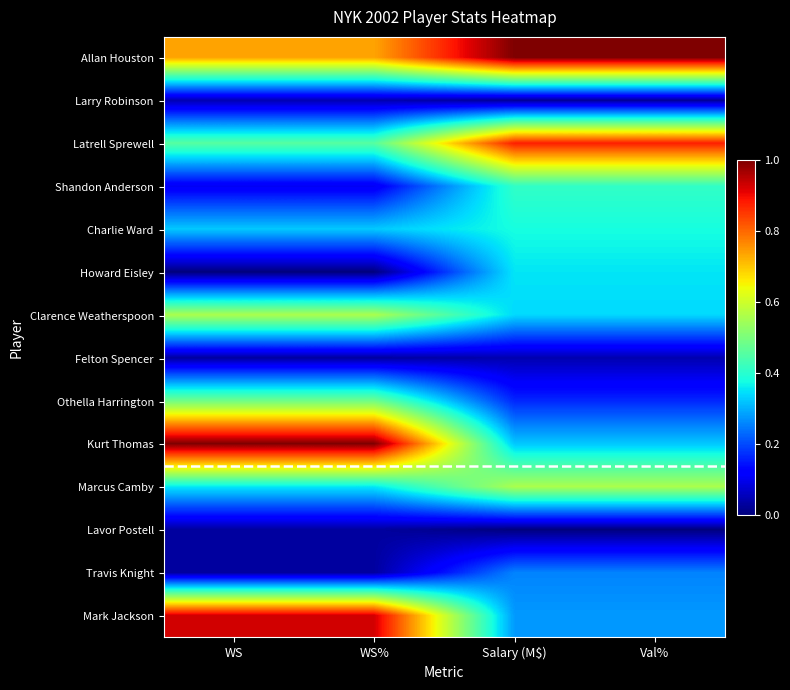

Rank the series at Salary (M$) from lowest to highest value.

Lavor Postell, Larry Robinson, Felton Spencer, Othella Harrington, Travis Knight, Mark Jackson, Kurt Thomas, Clarence Weatherspoon, Howard Eisley, Charlie Ward, Shandon Anderson, Marcus Camby, Latrell Sprewell, Allan Houston